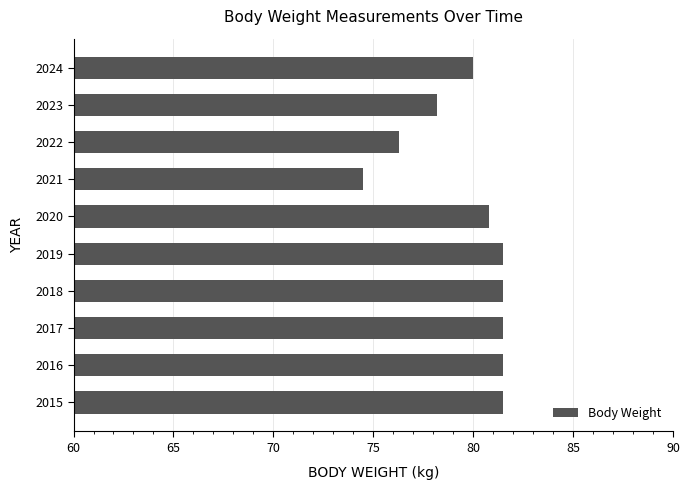

What is the change in value from 2022 to 2023?

+1.9